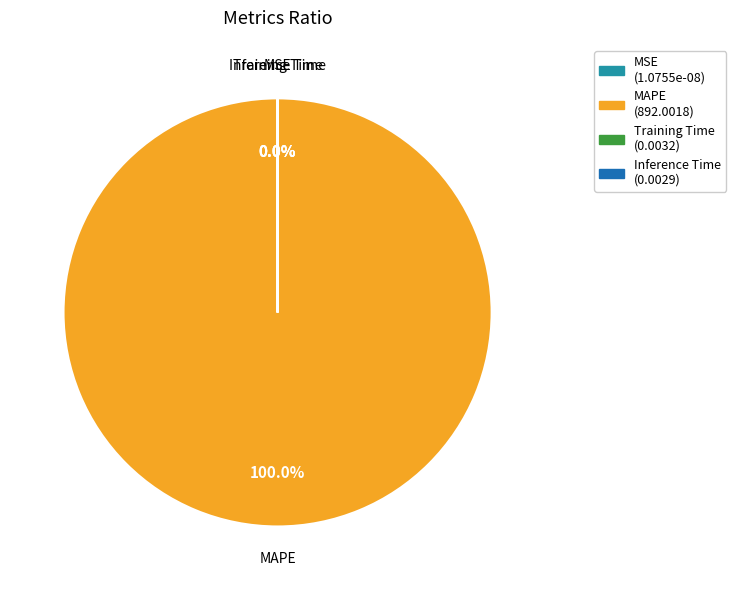

Is there any slice that represents more than half of the pie?

Yes